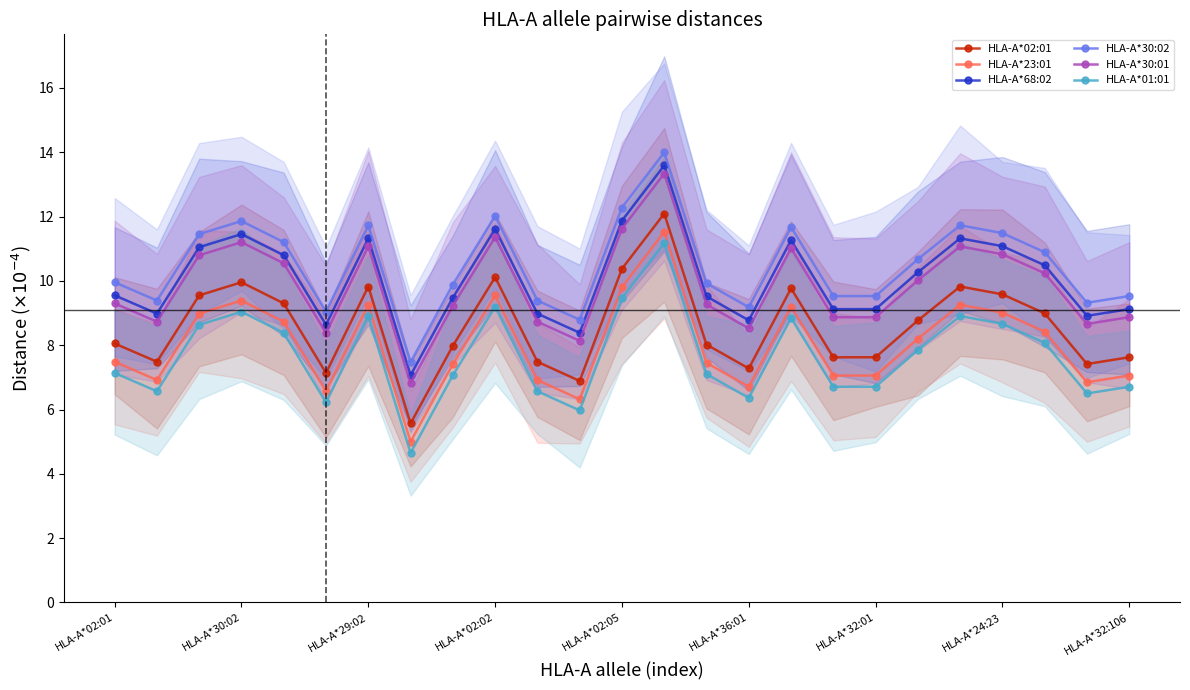

At which category is the sum across all series the highest?

13